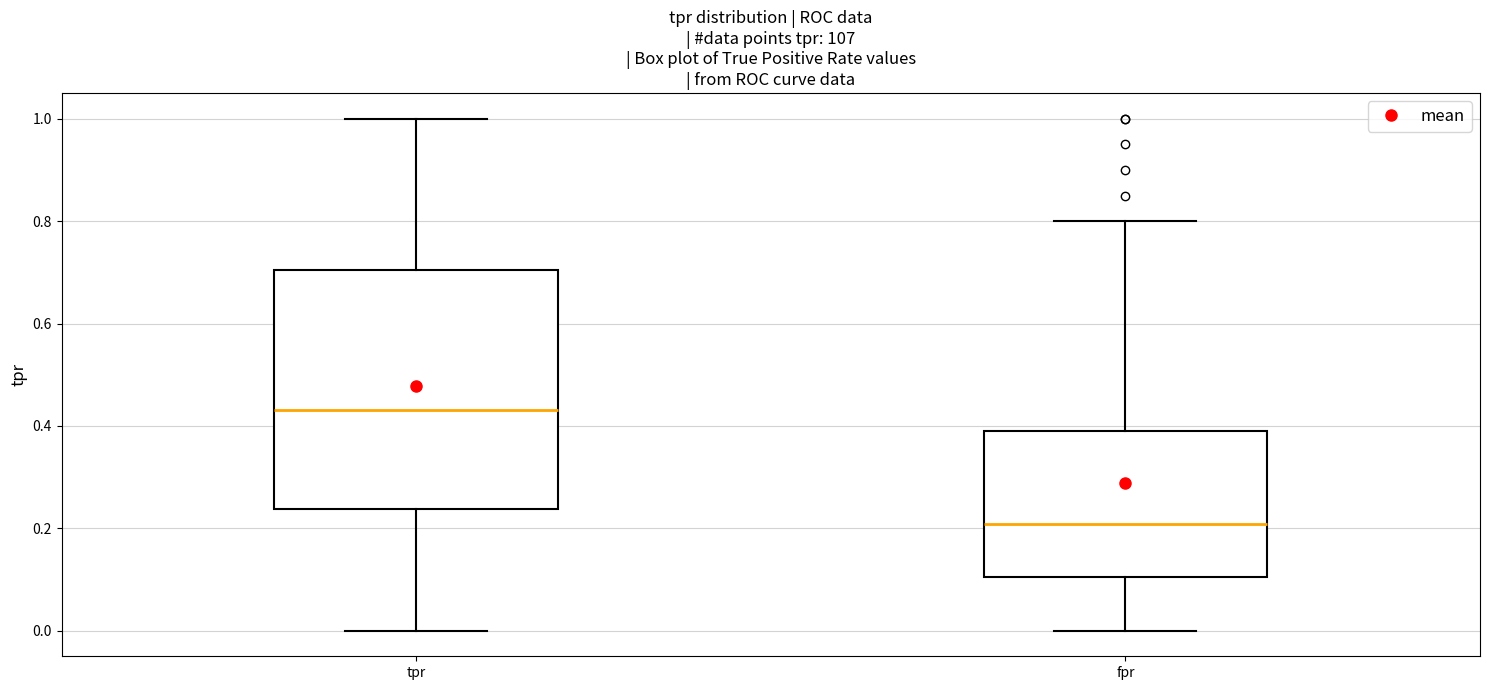

Which box has the lowest median line?

fpr